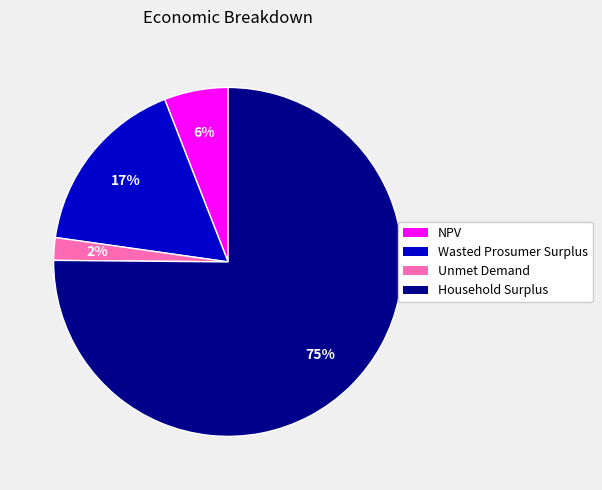

Is NPV the majority of the pie?

No